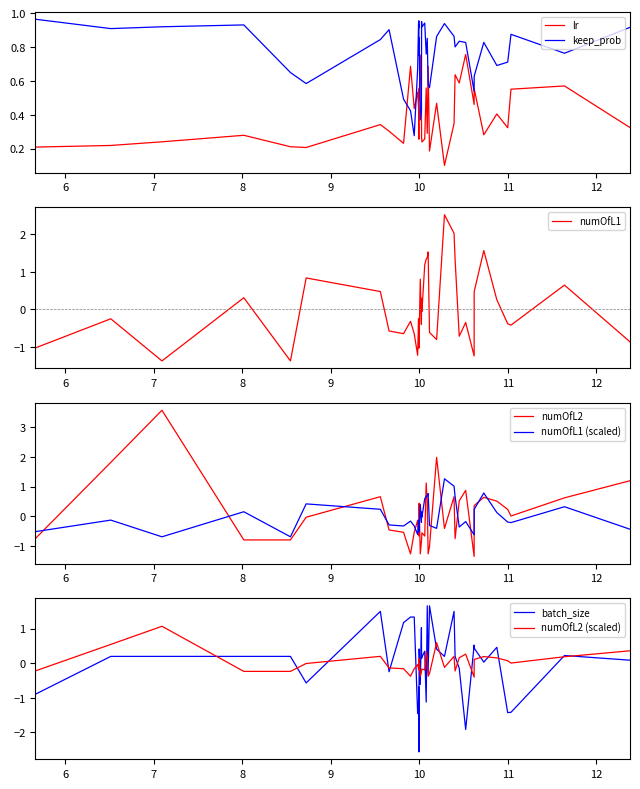

How many values in the numOfL1 series are below 0?

24